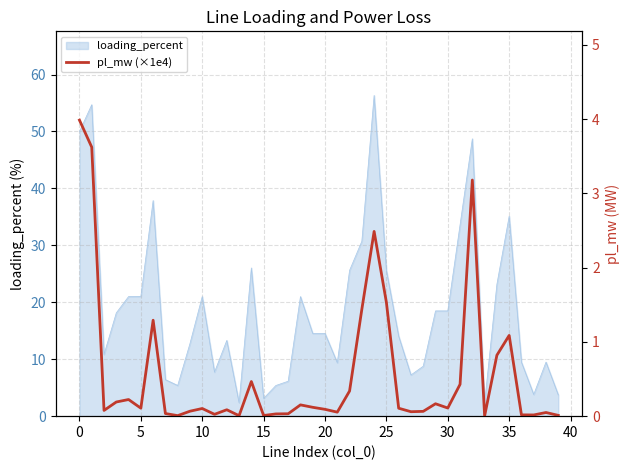

The value at 21 is 0.1. True or false?

True